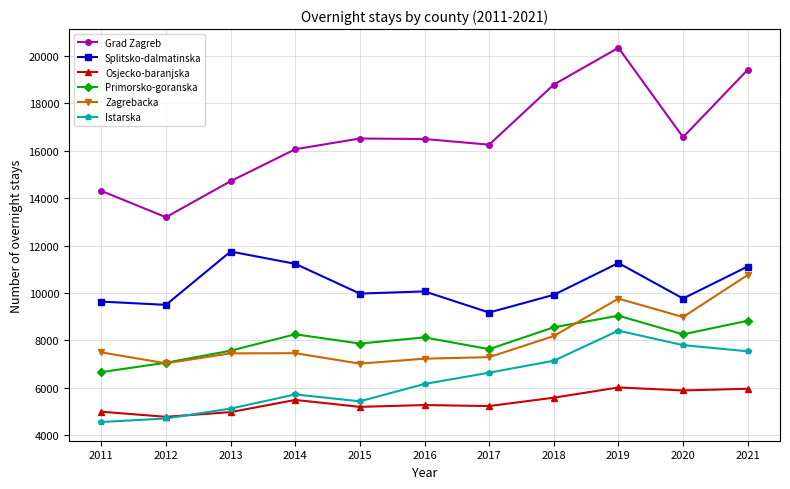

Which series has the largest range (max minus min)?

Grad Zagreb